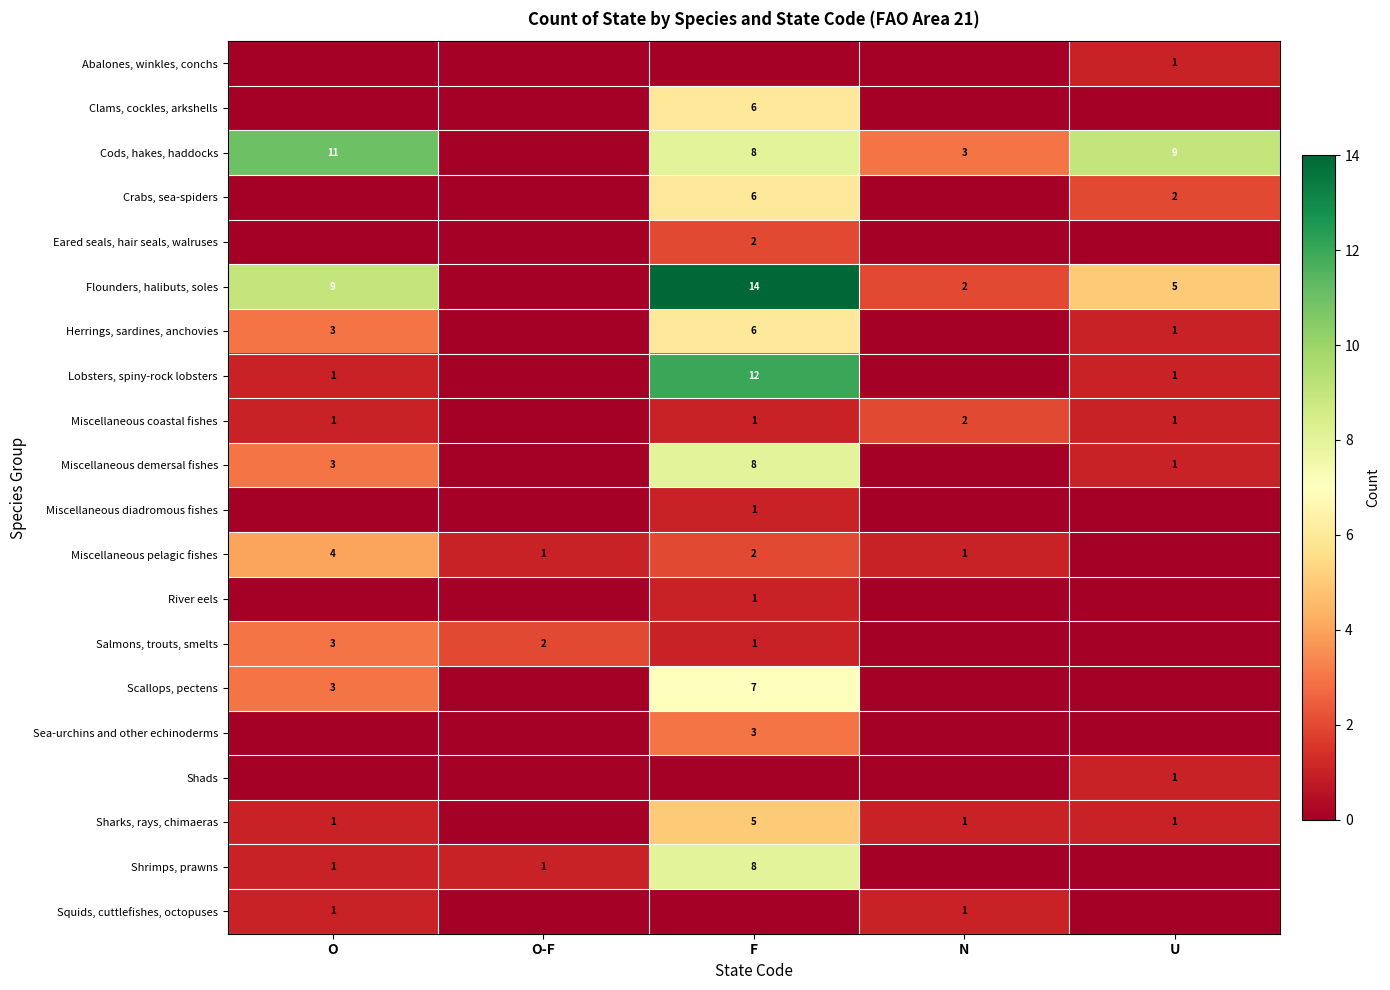

What is the total value across all series at O?

41